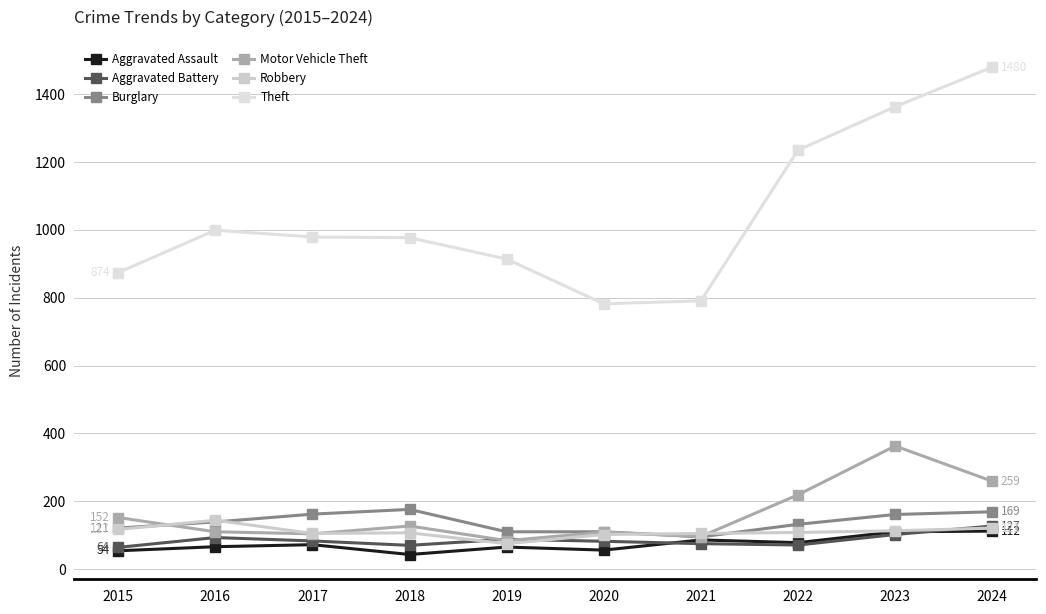

How many data points in Motor Vehicle Theft are less than 127?

5